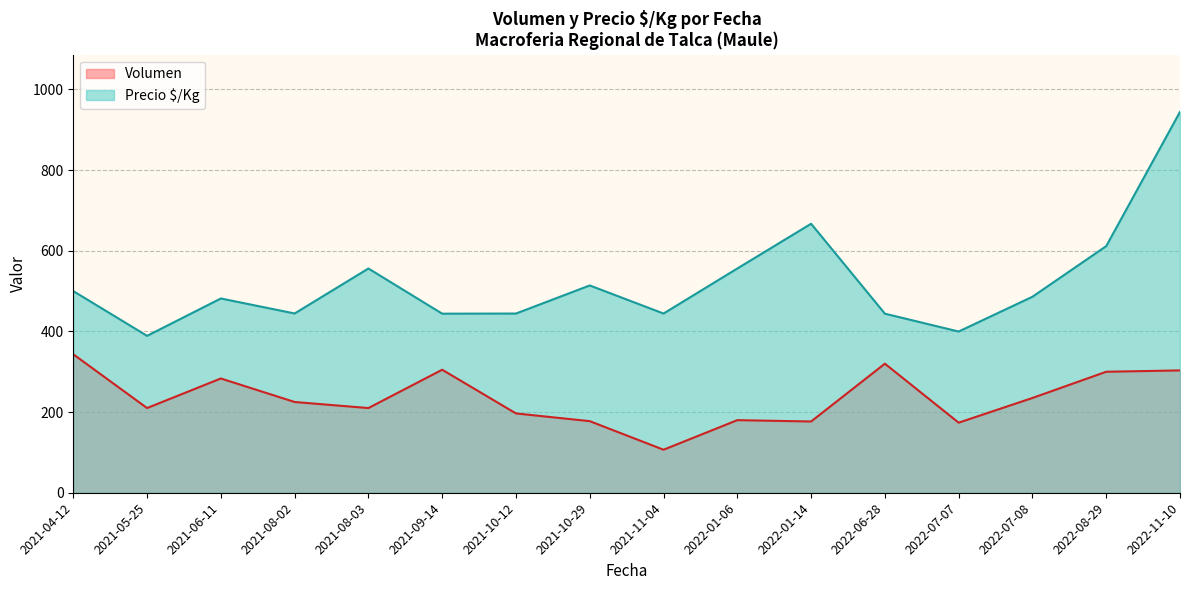

What is the approximate value of Precio $/Kg at 2021-08-03?

556.0